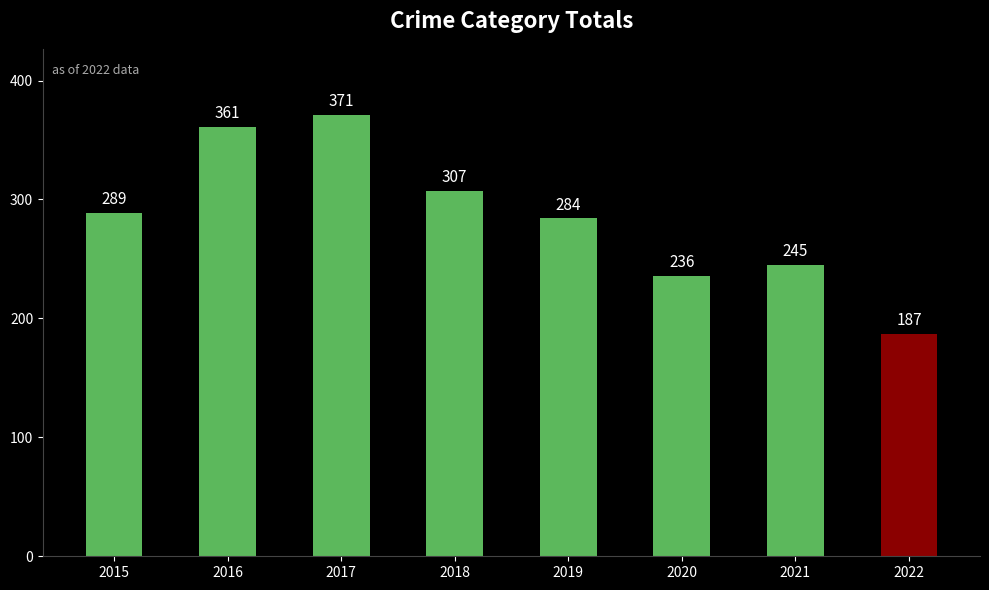

Between 2020 and 2019, which is larger?

2019